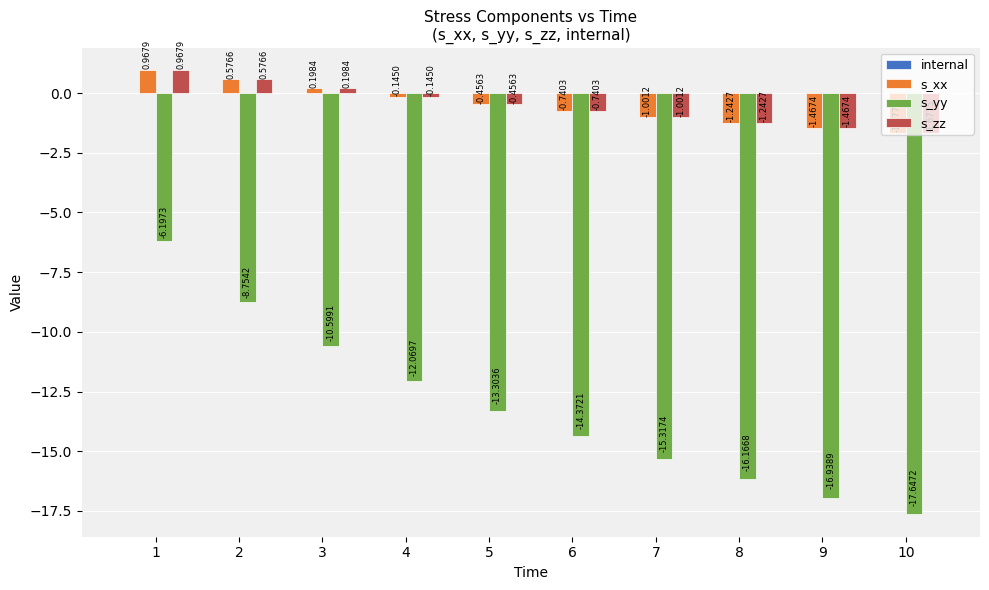

What is the difference between the s_zz values at 8 and 1?

2.2